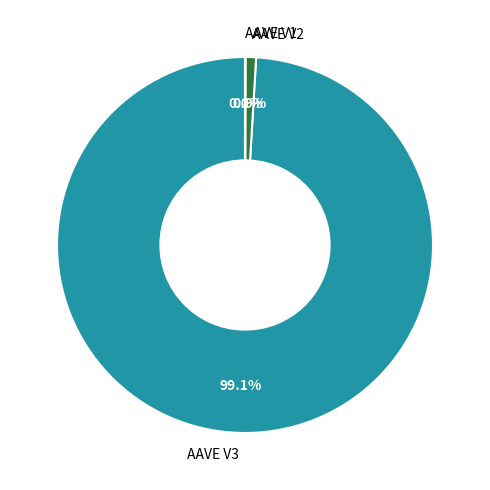

Which category accounts for the majority?

AAVE V3